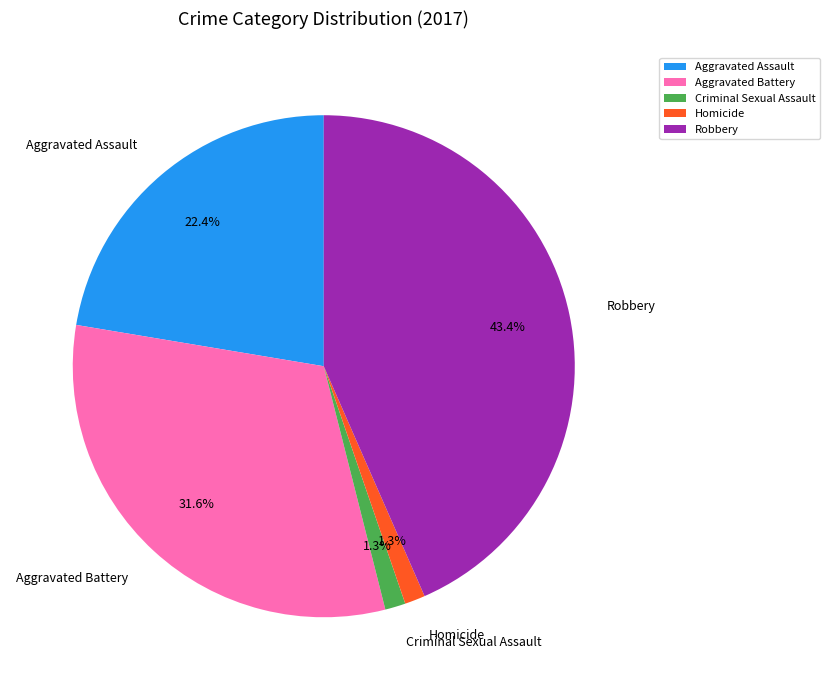

What is the largest slice in the pie chart?

Robbery